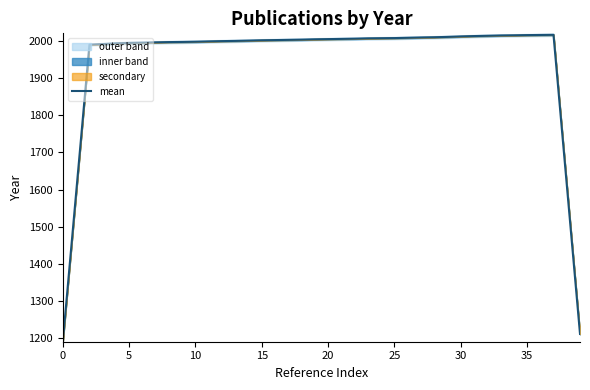

What is the difference between the maximum and minimum values?

824.2